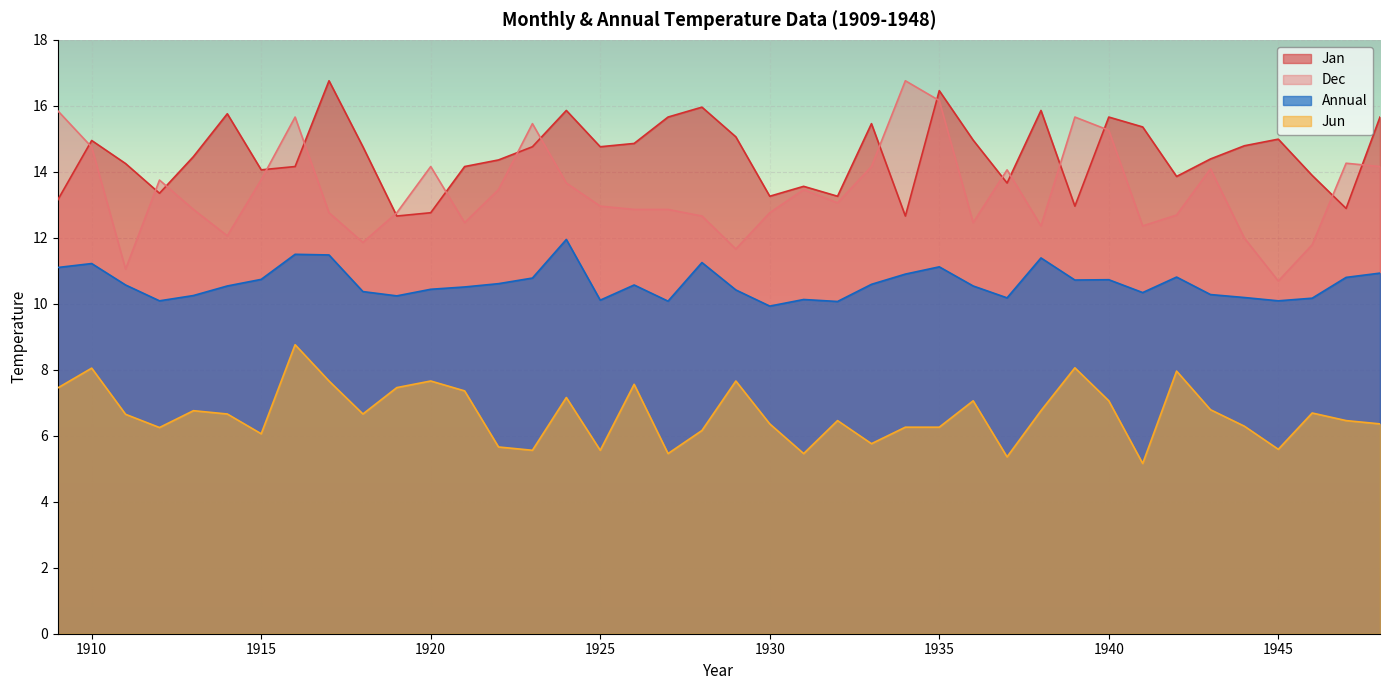

How many values in the Jan series are below 14?

13